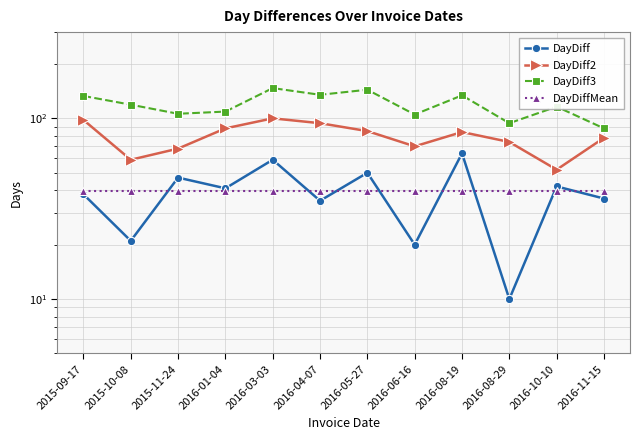

Count the number of categories in the chart.

12